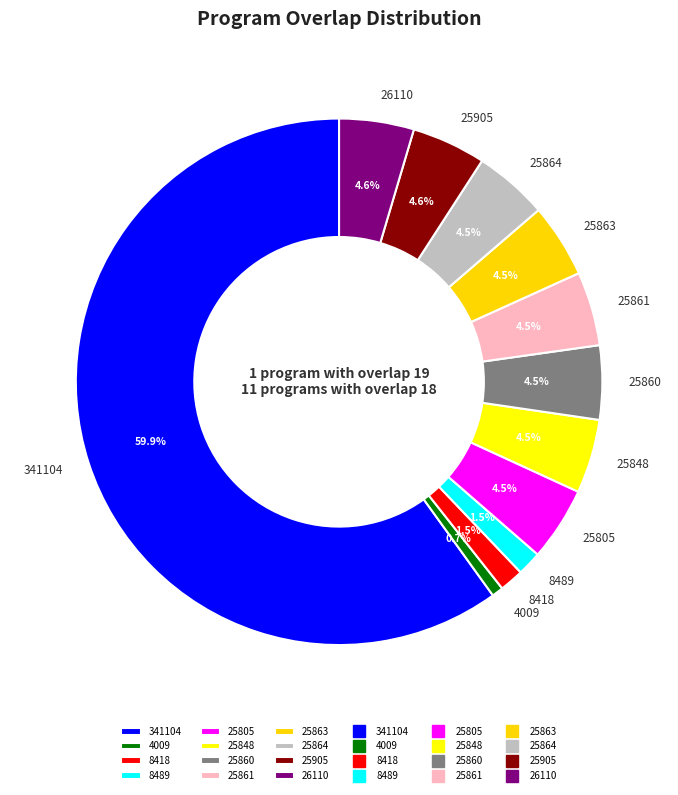

How many segments does this pie chart have?

12